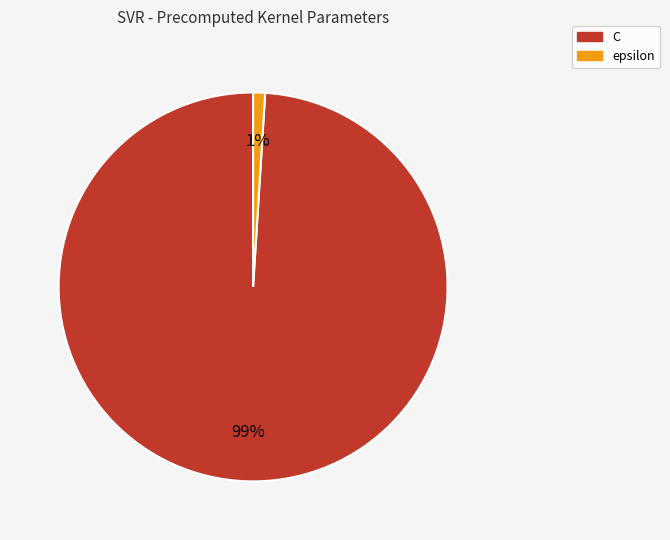

To the nearest percent, what percentage of the pie is C?

99%